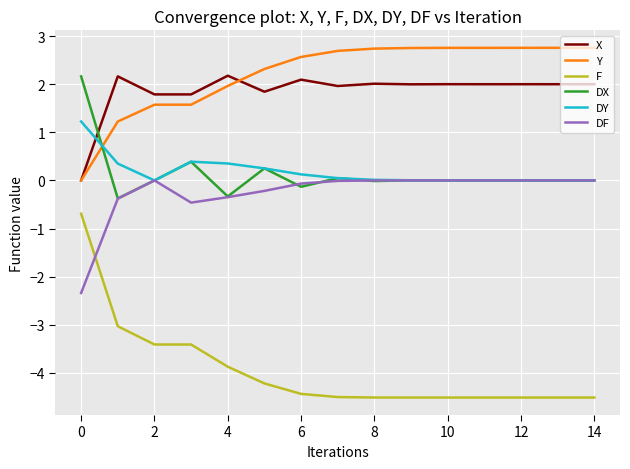

Which series has the largest total across all categories?

Y